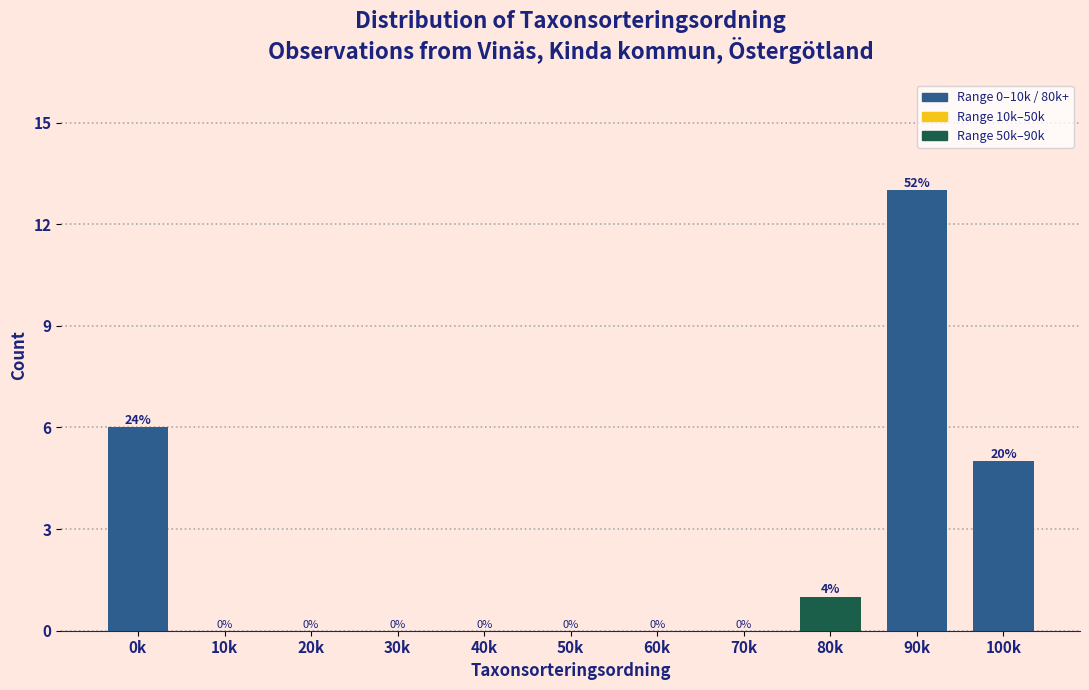

The chart shows a value of 7 at 100k. True or false?

False